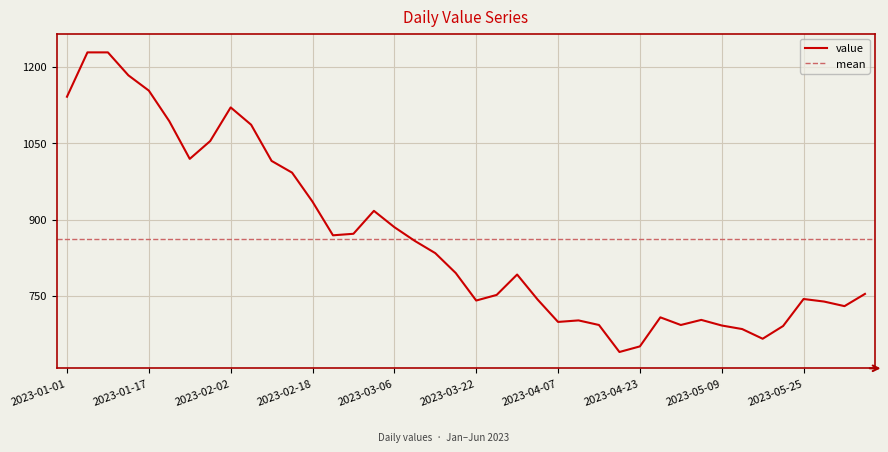

What is the smallest value displayed?

640